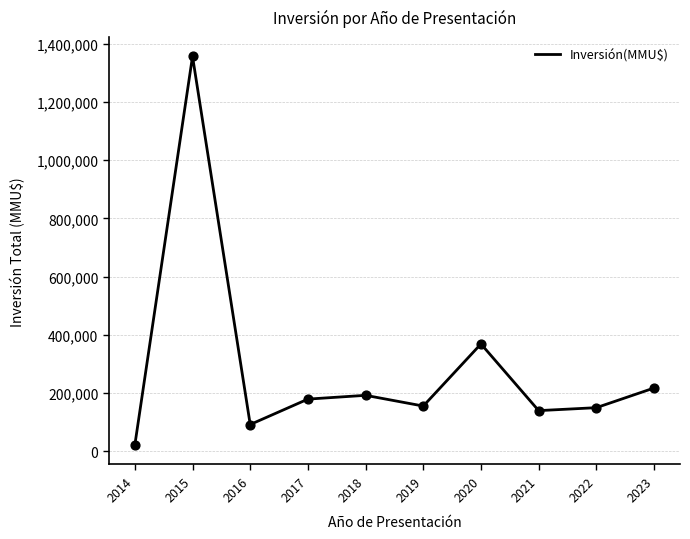

Approximately how many times larger is the value at 2020 compared to 2019?

2.4